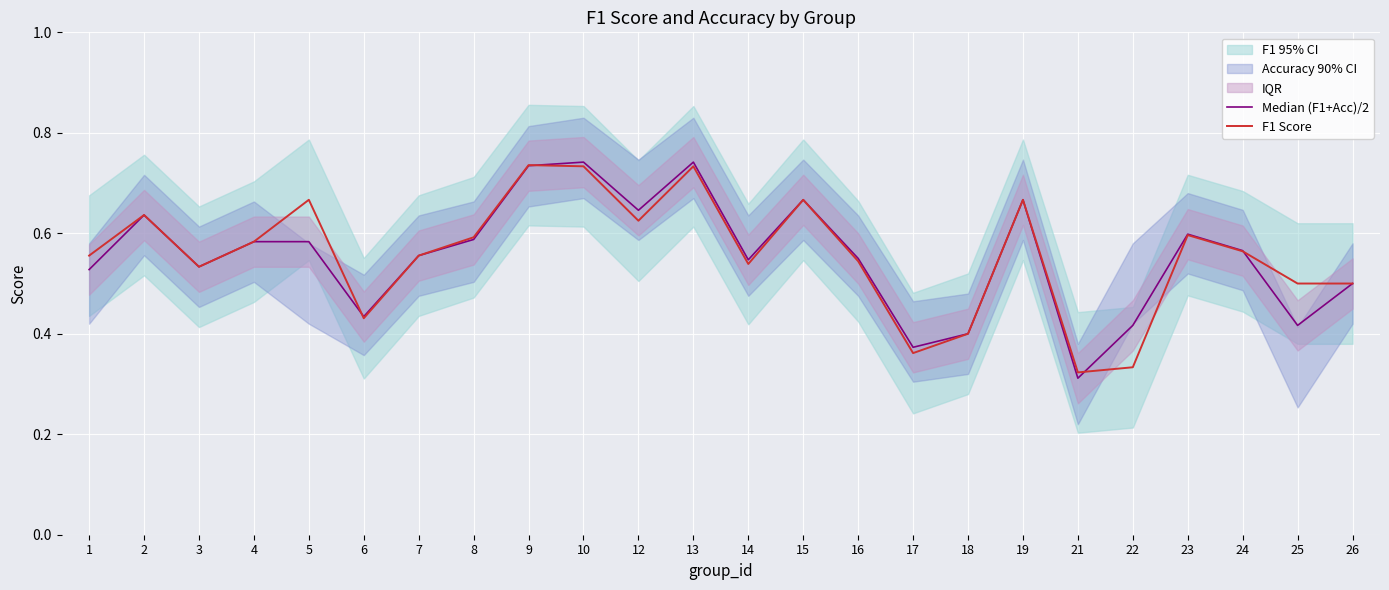

At how many categories does at least one series exceed 0?

24